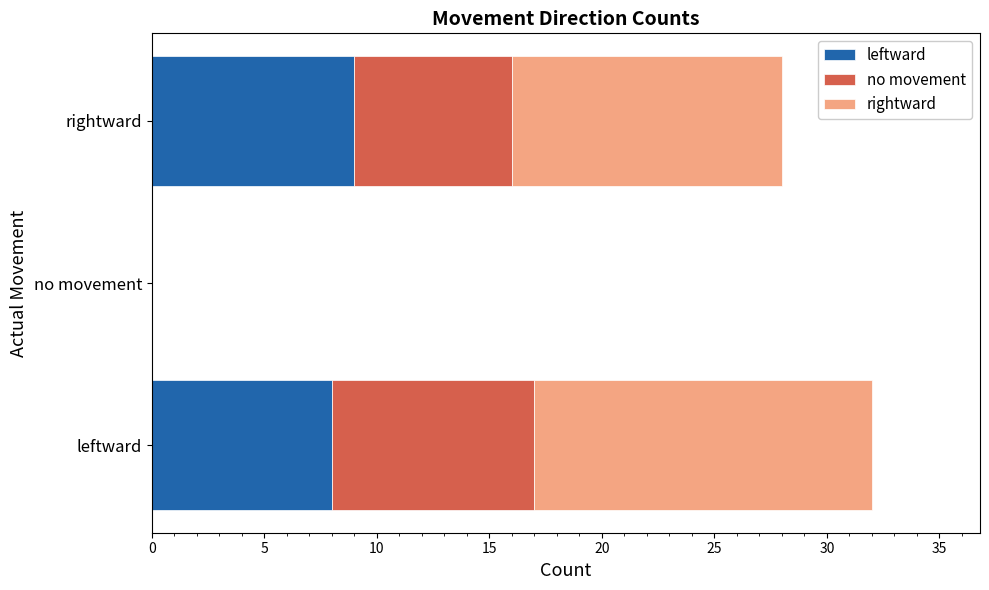

What is the highest value of the leftward series?

9